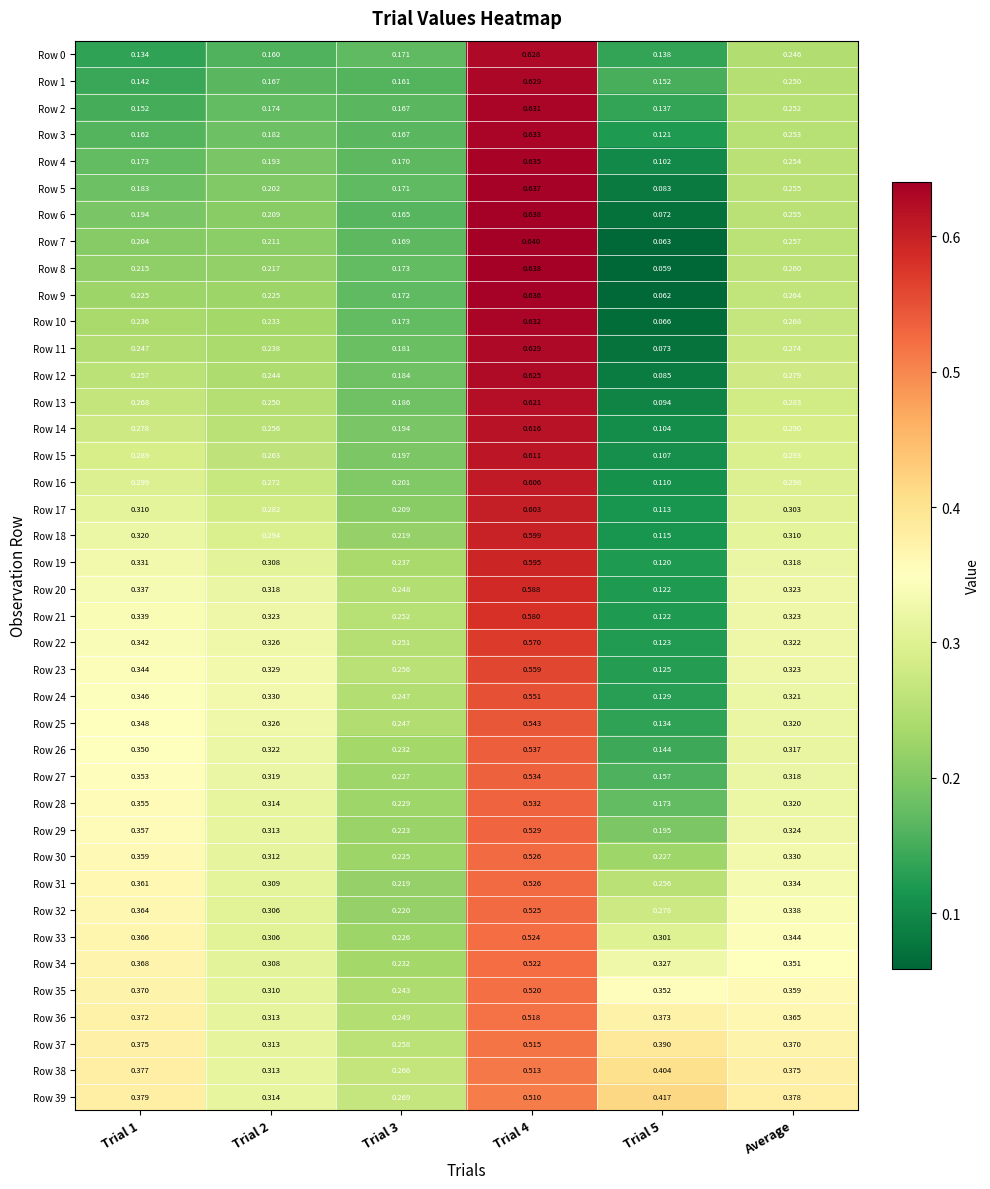

Which series has the widest spread of values?

Row 8